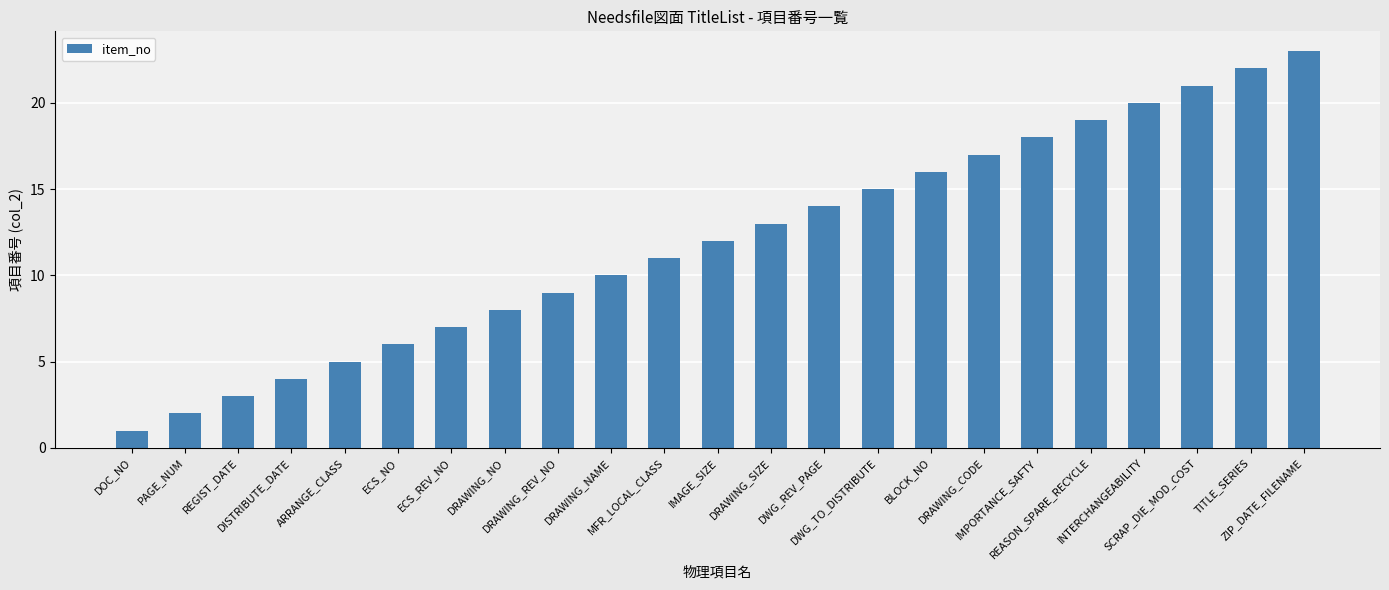

List the labels in order of value, smallest first.

DOC_NO, PAGE_NUM, REGIST_DATE, DISTRIBUTE_DATE, ARRANGE_CLASS, ECS_NO, ECS_REV_NO, DRAWING_NO, DRAWING_REV_NO, DRAWING_NAME, MFR_LOCAL_CLASS, IMAGE_SIZE, DRAWING_SIZE, DWG_REV_PAGE, DWG_TO_DISTRIBUTE, BLOCK_NO, DRAWING_CODE, IMPORTANCE_SAFTY, REASON_SPARE_RECYCLE, INTERCHANGEABILITY, SCRAP_DIE_MOD_COST, TITLE_SERIES, ZIP_DATE_FILENAME